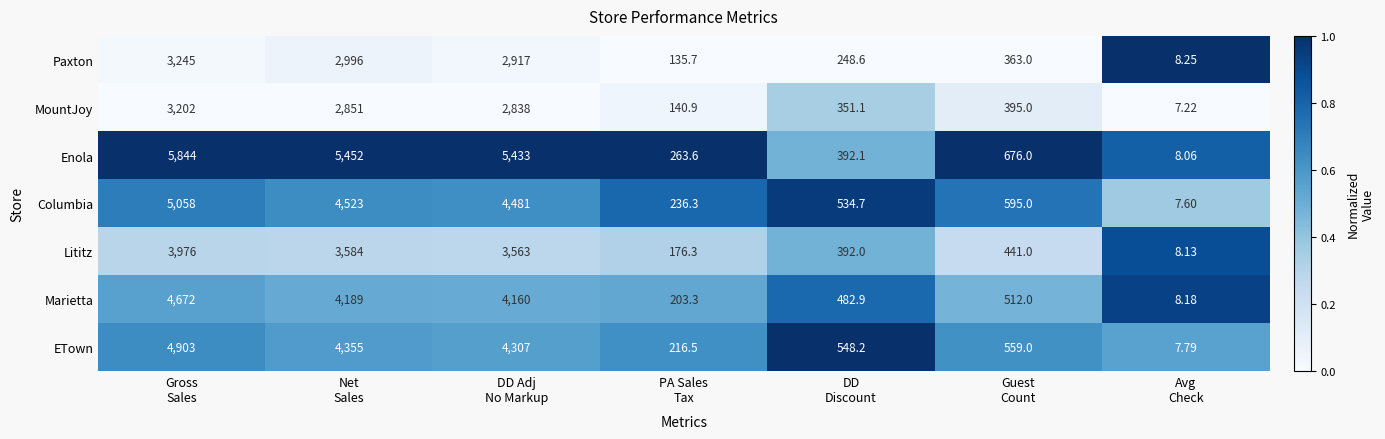

What is the spread (max minus min) of values at DD
Discount?

299.6